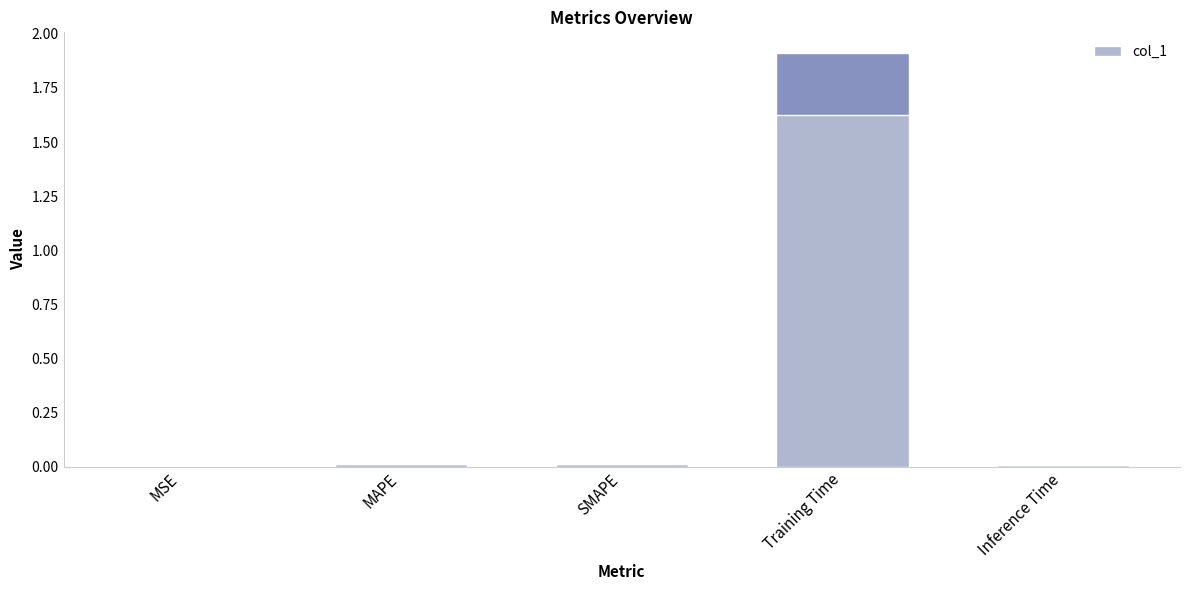

The chart shows a value of 0.0 at MAPE. True or false?

True